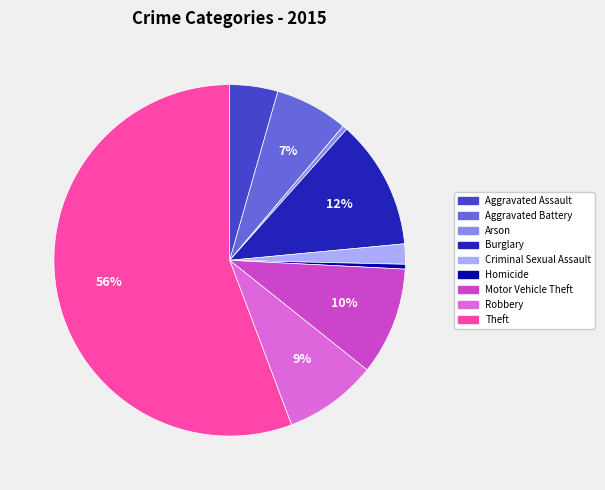

Do Motor Vehicle Theft and Robbery together represent more than half of the pie?

No